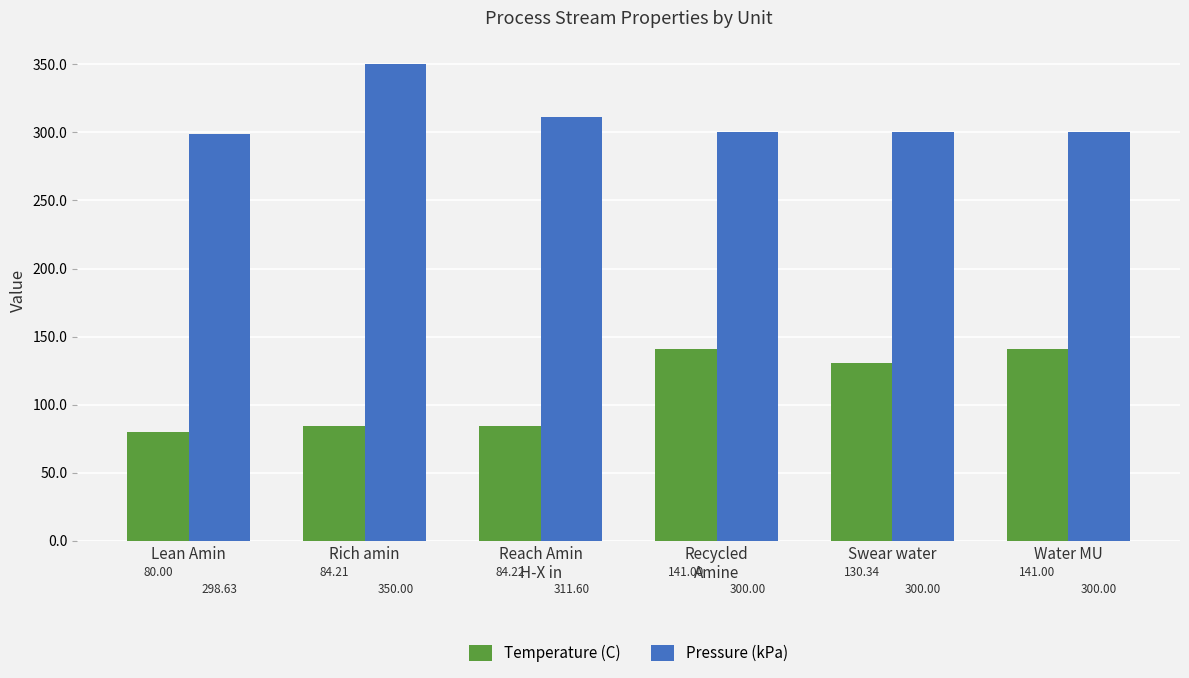

What is the label of the 2nd bar from the right?

Swear water